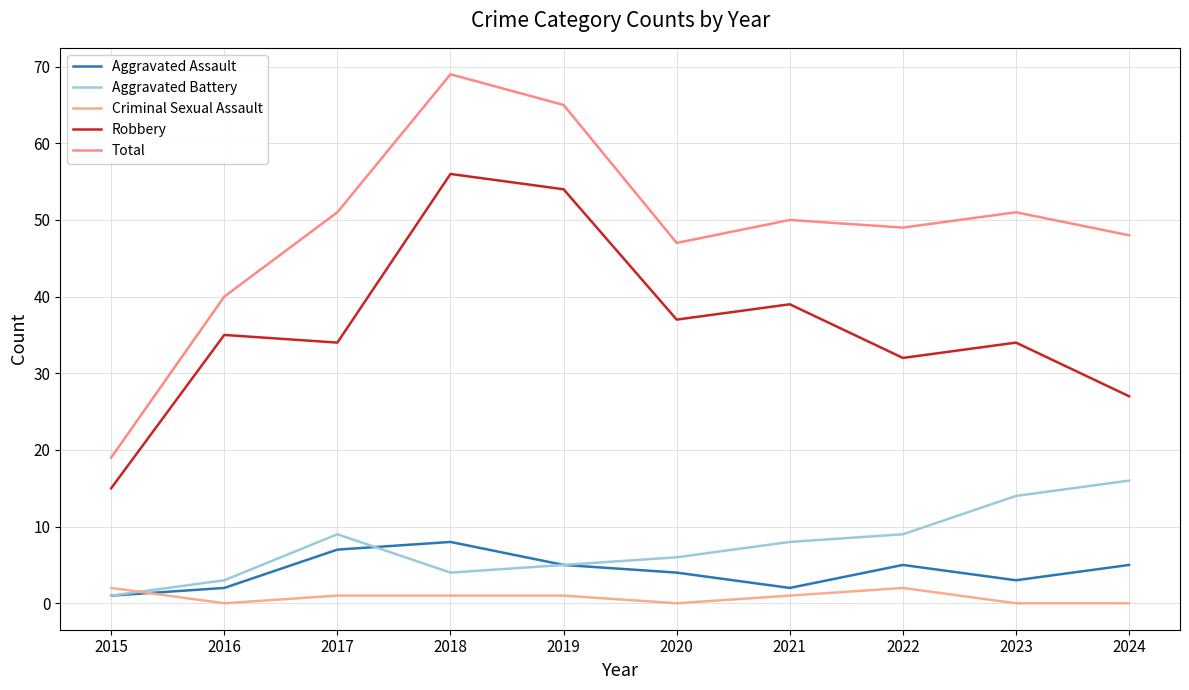

Where does the Robbery series first go above 35?

2018